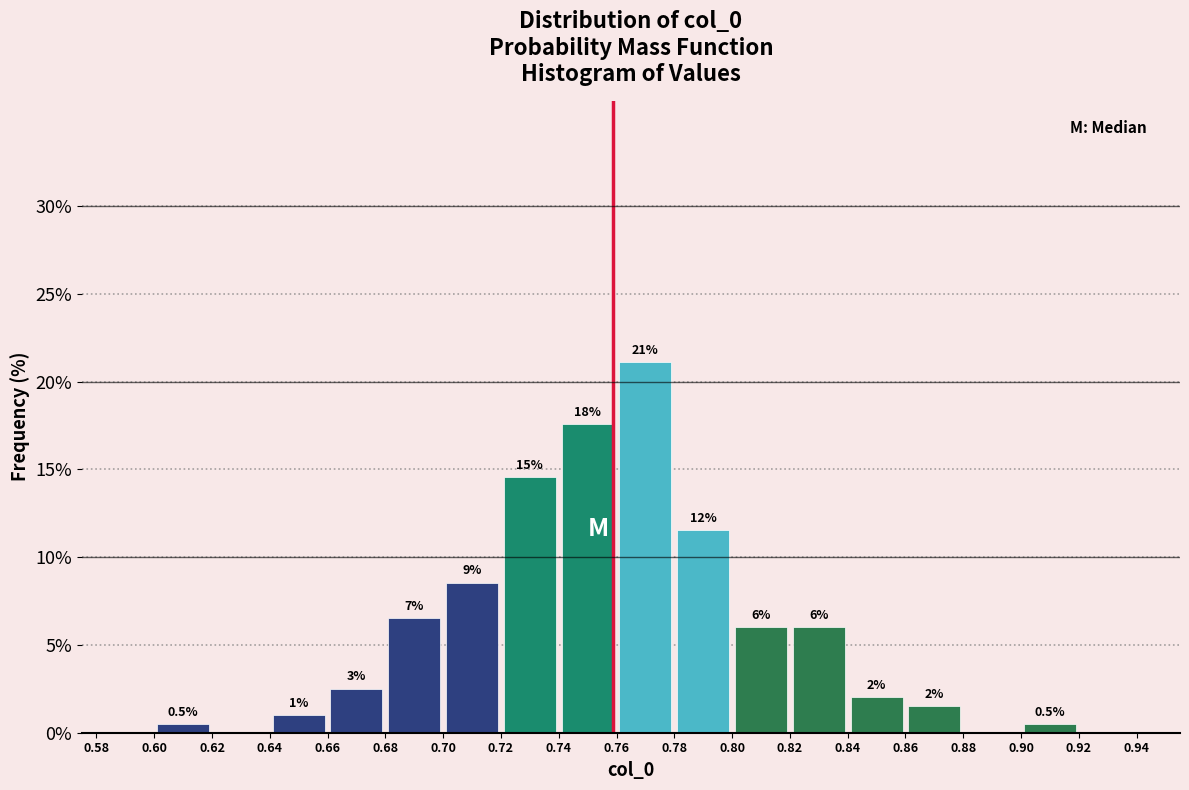

Which range on the x-axis has the tallest bar?

0.76 to 0.78